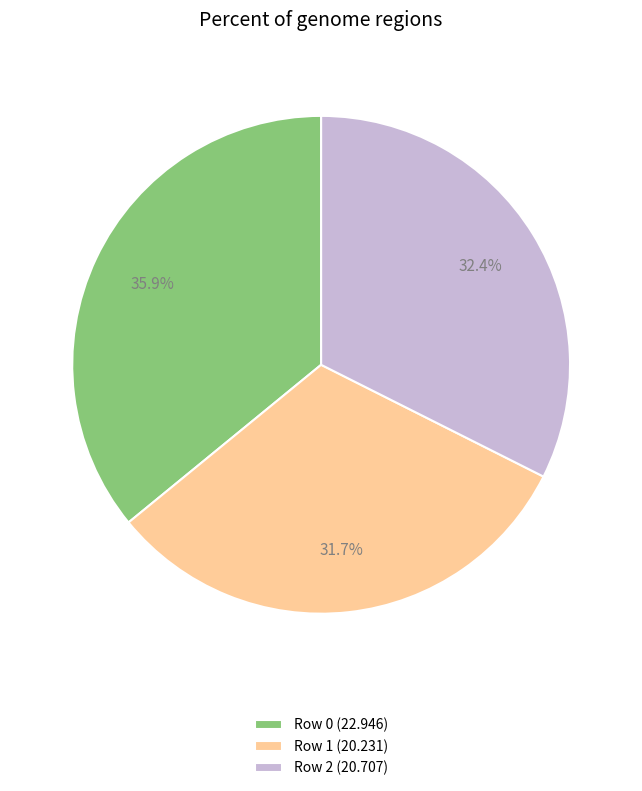

Which category has the smallest portion of the pie?

Row 1 (20.231)